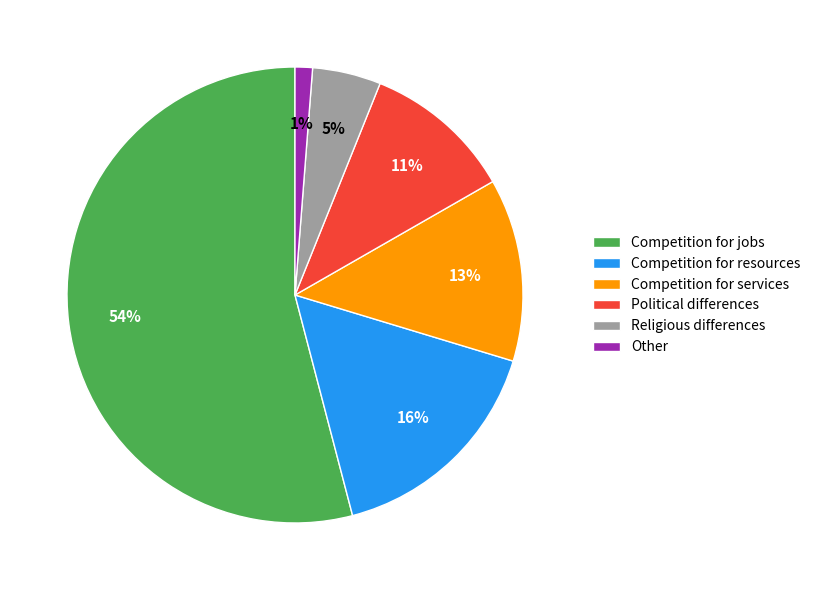

What is the largest slice in the pie chart?

Competition for jobs